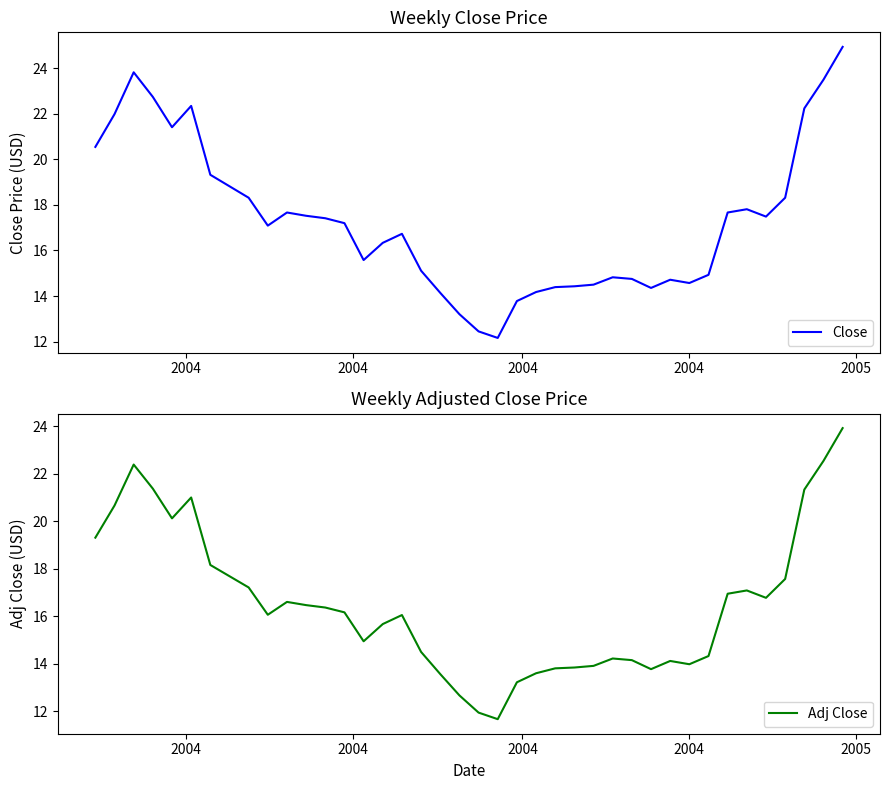

What is the difference between the second highest and second lowest values in the Adj Close series?

10.6